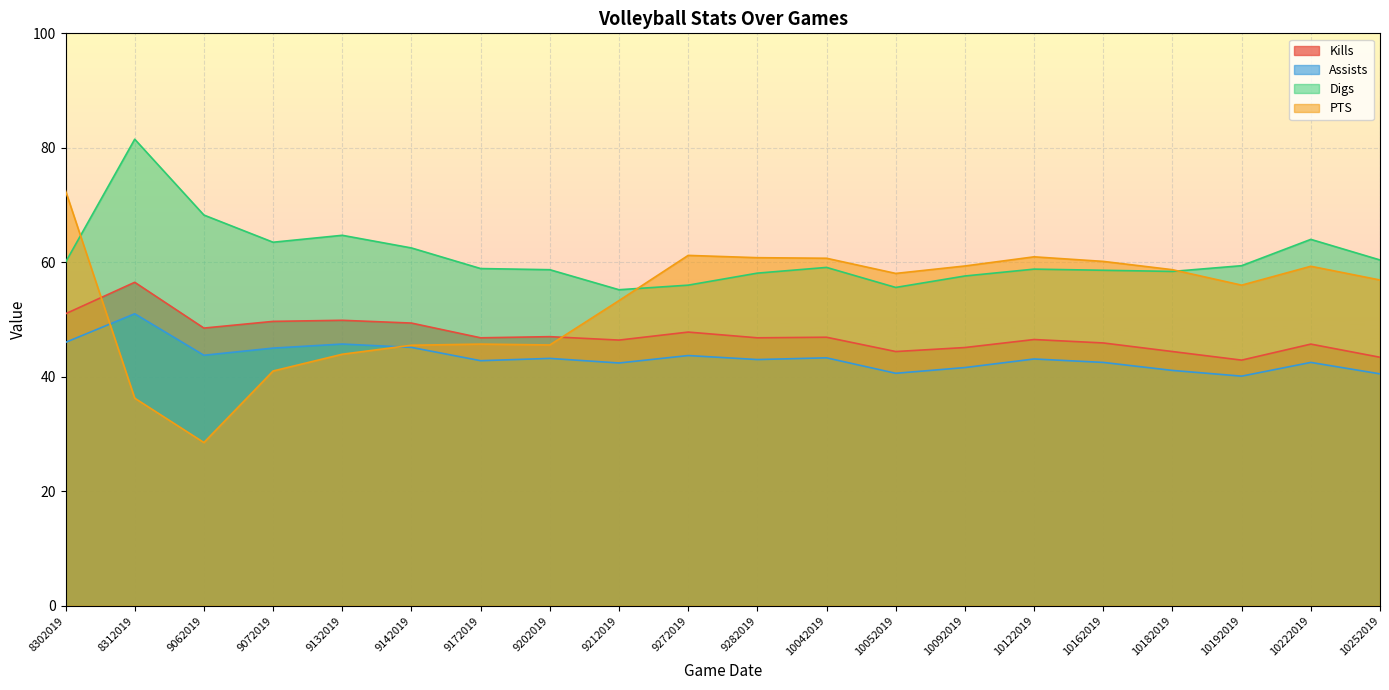

Reading left to right, transcribe all the data shown in this chart.

Kills: 8302019=51.0	8312019=56.5	9062019=48.5	9072019=49.7	9132019=49.9	9142019=49.4	9172019=46.8	9202019=47.0	9212019=46.4	9272019=47.8	9282019=46.8	10042019=46.9	10052019=44.4	10092019=45.1	10122019=46.5	10162019=45.9	10182019=44.4	10192019=42.9	10222019=45.7	10252019=43.4
Assists: 8302019=46.0	8312019=51.0	9062019=43.8	9072019=45.0	9132019=45.7	9142019=45.1	9172019=42.8	9202019=43.2	9212019=42.4	9272019=43.7	9282019=43.0	10042019=43.3	10052019=40.6	10092019=41.6	10122019=43.1	10162019=42.5	10182019=41.1	10192019=40.1	10222019=42.5	10252019=40.5
Digs: 8302019=60.0	8312019=81.5	9062019=68.2	9072019=63.5	9132019=64.7	9142019=62.5	9172019=58.9	9202019=58.7	9212019=55.2	9272019=56.0	9282019=58.1	10042019=59.1	10052019=55.6	10092019=57.6	10122019=58.8	10162019=58.6	10182019=58.4	10192019=59.4	10222019=64.0	10252019=60.4
PTS: 8302019=72.5	8312019=36.2	9062019=28.5	9072019=41.0	9132019=43.9	9142019=45.5	9172019=45.7	9202019=45.5	9212019=53.3	9272019=61.2	9282019=60.8	10042019=60.7	10052019=58.0	10092019=59.4	10122019=61.0	10162019=60.1	10182019=58.7	10192019=56.0	10222019=59.3	10252019=56.9